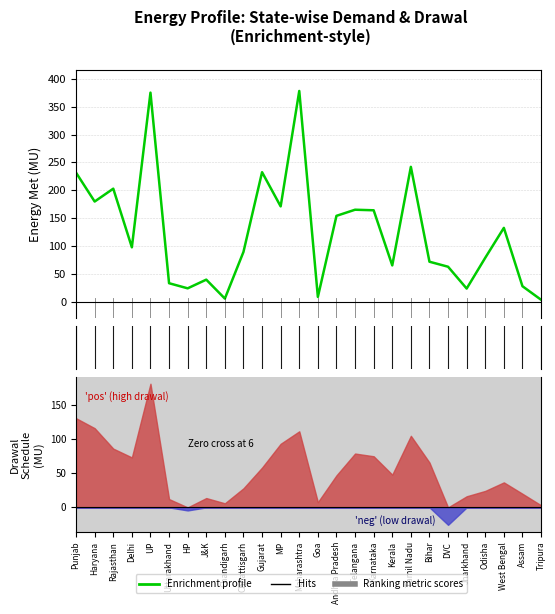

Approximately how many times larger is the value at Goa compared to Bihar?

0.1